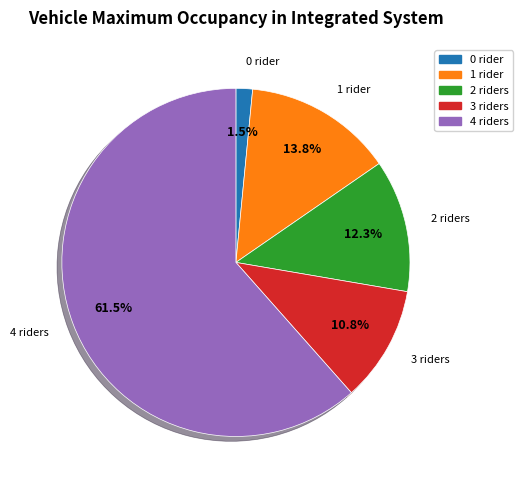

How many slices are in this pie chart?

5